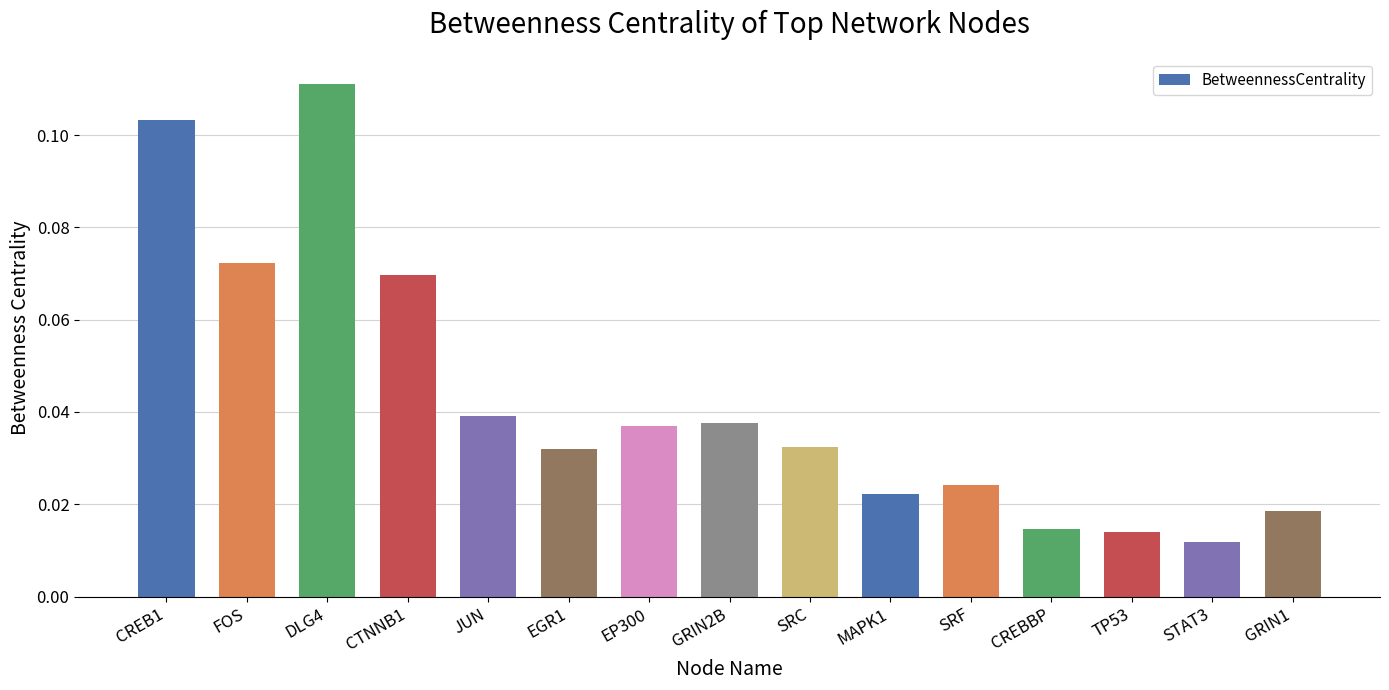

What position from the right is CREB1?

15